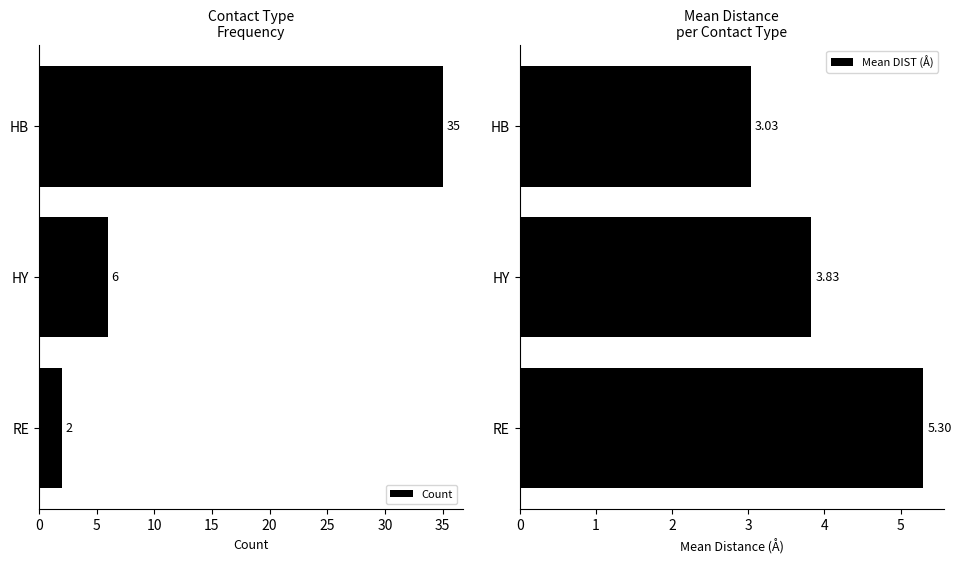

What are all the series names shown in the legend?

Count, Mean DIST (Å)